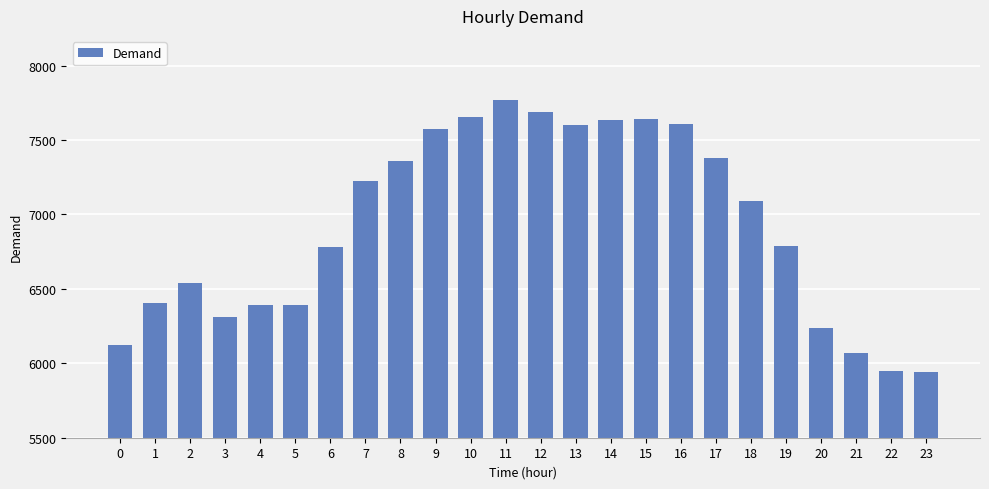

Is it true that the value at 12 is 13429?

False